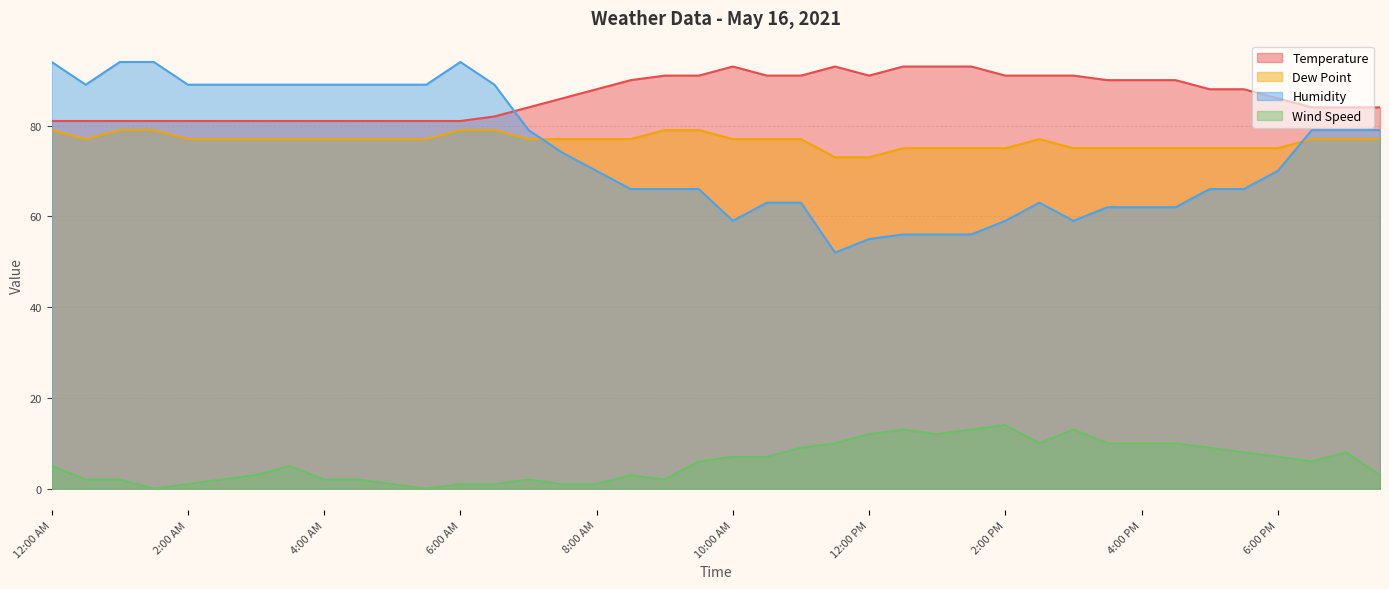

What position from the left is 4:00 PM?

33